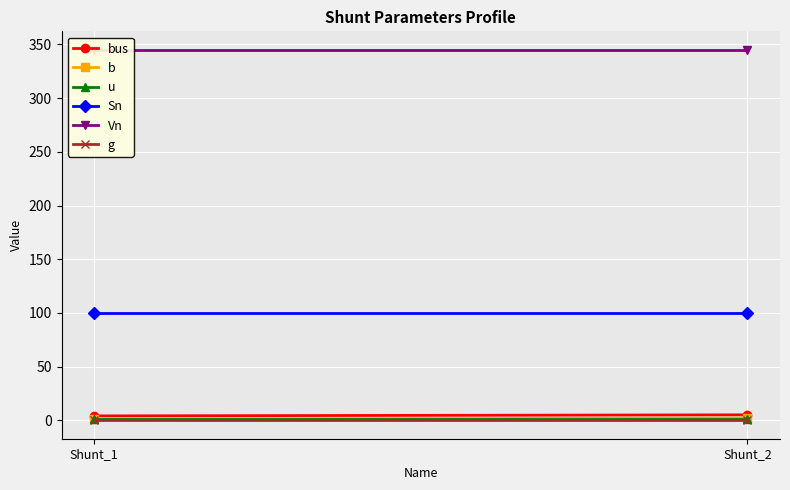

Between Shunt_1 and Shunt_2, which is larger?

Shunt_2